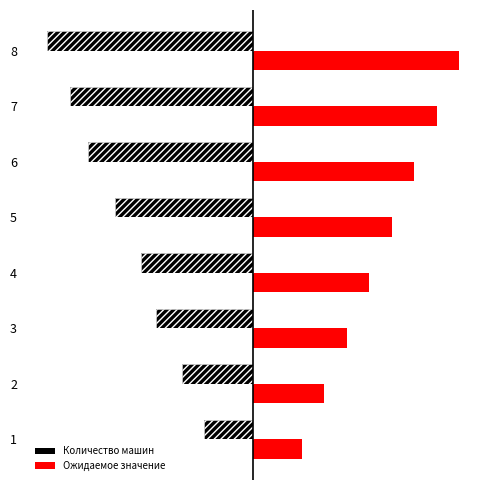

Where is Количество машин nearest to the value -34?

5